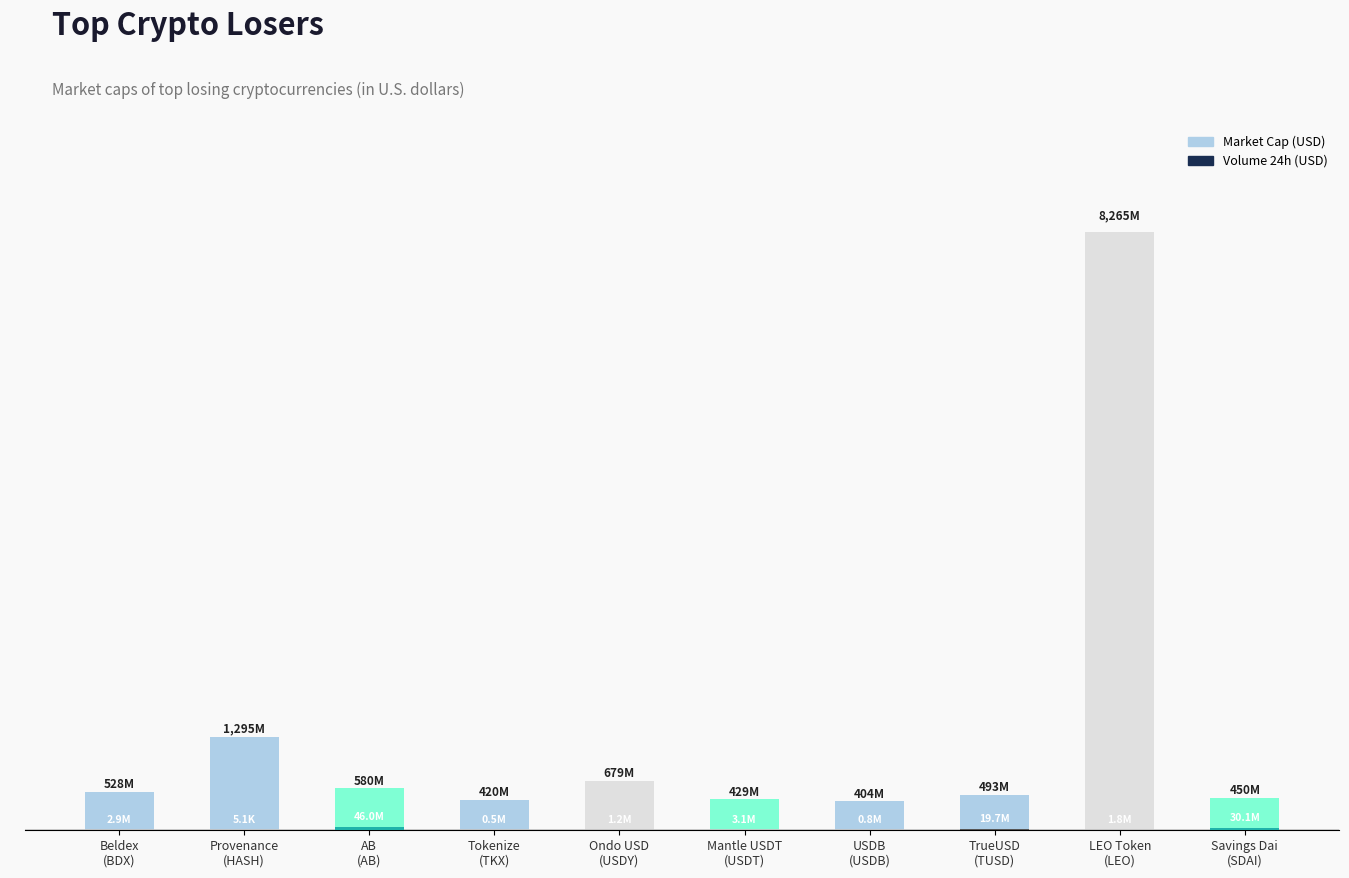

What is the smallest value displayed?

5071.9